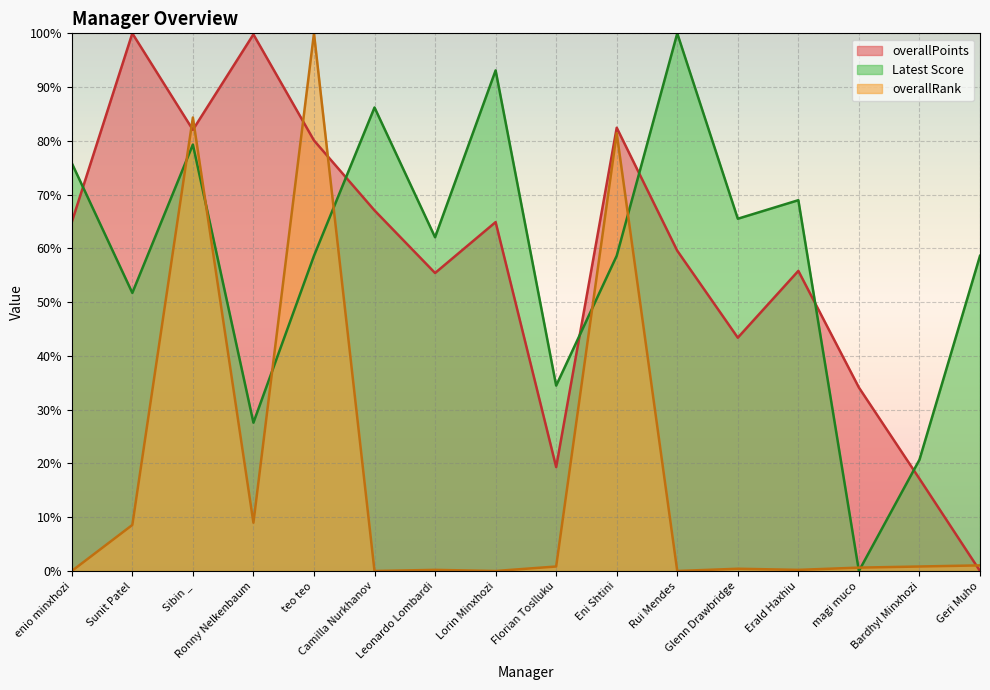

What is the total value across all series at Florian Toslluku?

54.6